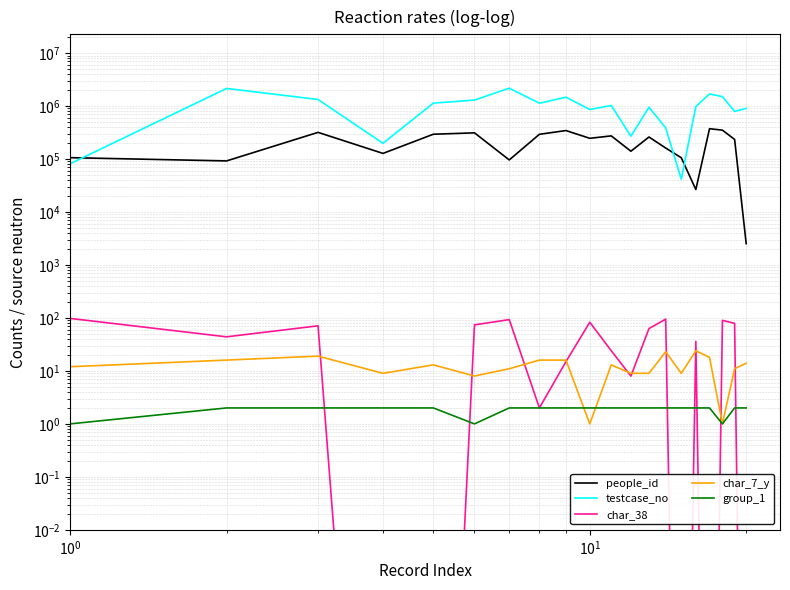

Which series has the largest range (max minus min)?

testcase_no